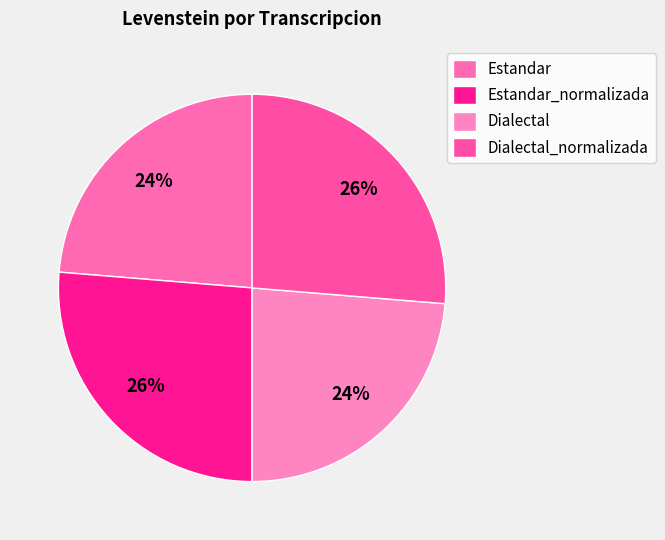

Does Estandar account for over 50% of the chart?

No